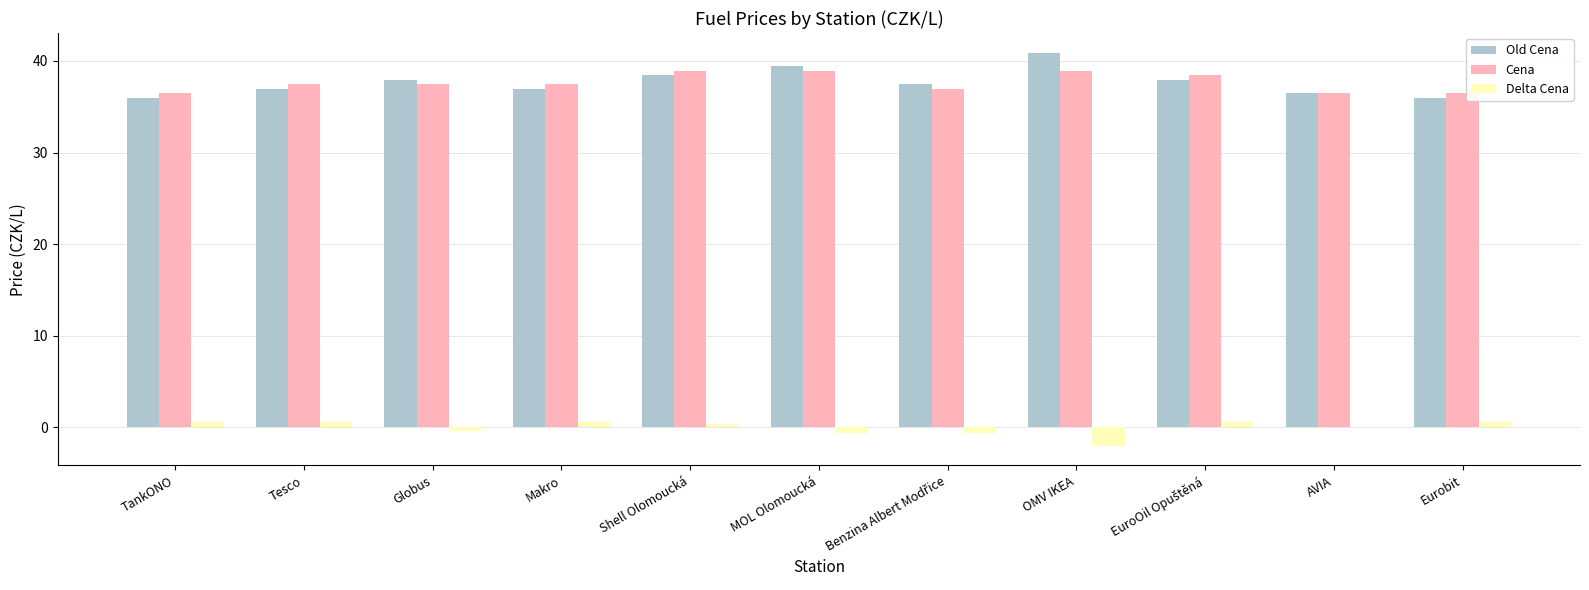

What is the sum of all Old Cena values?

414.3